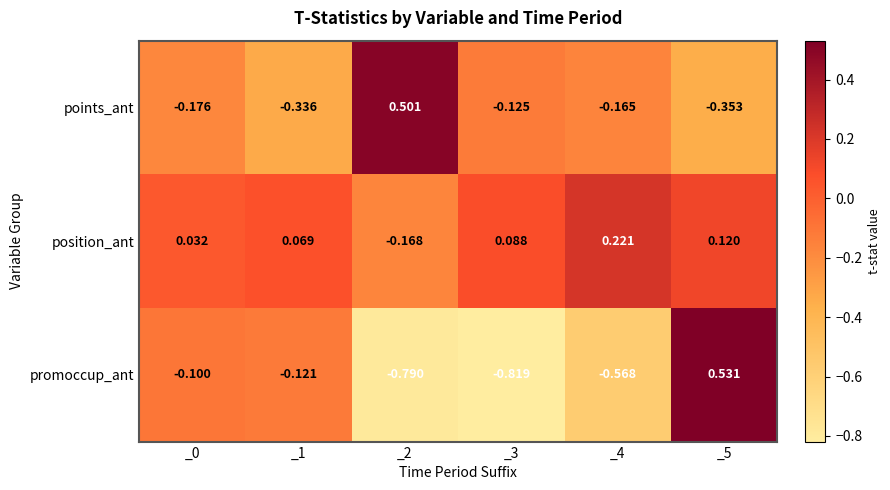

Which series changed the most between _2 and _5?

promoccup_ant